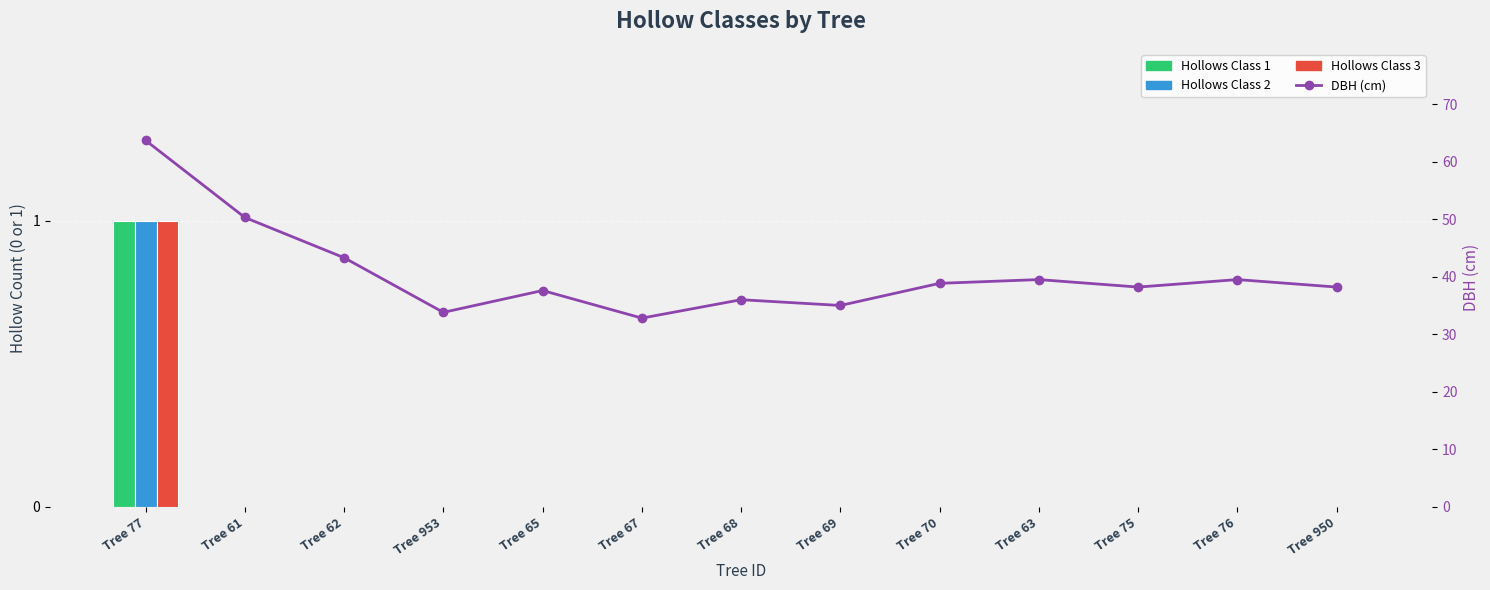

What is the label of the 9th bar from the left?

Tree 70